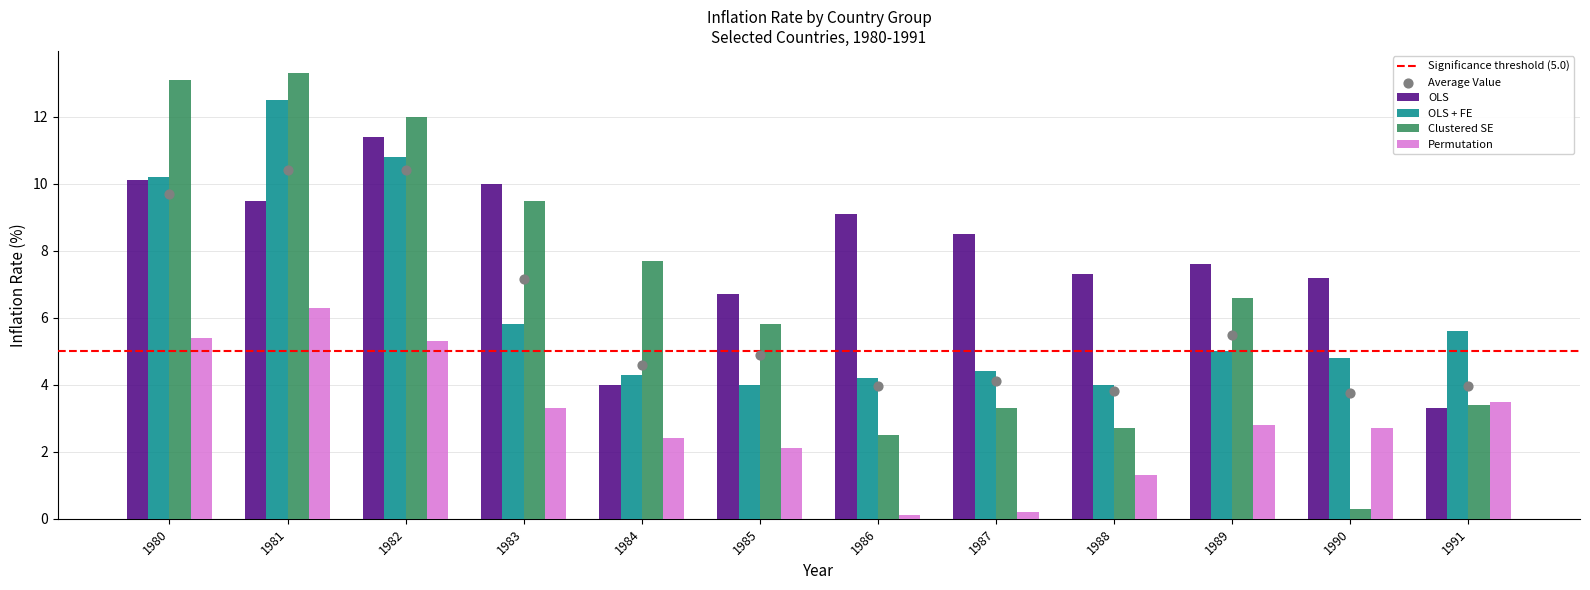

Is the value of Clustered SE at 1986 greater than the value of OLS at 1980?

No